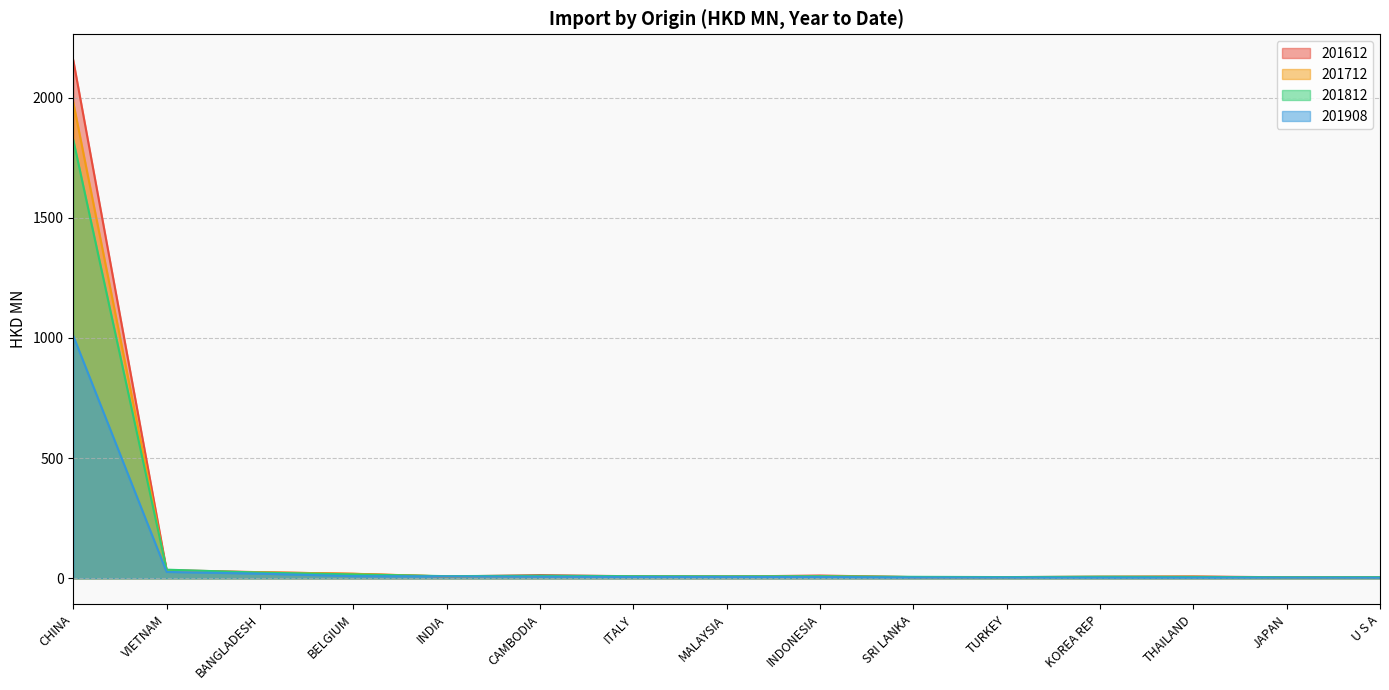

What is the smallest value displayed?

2.7